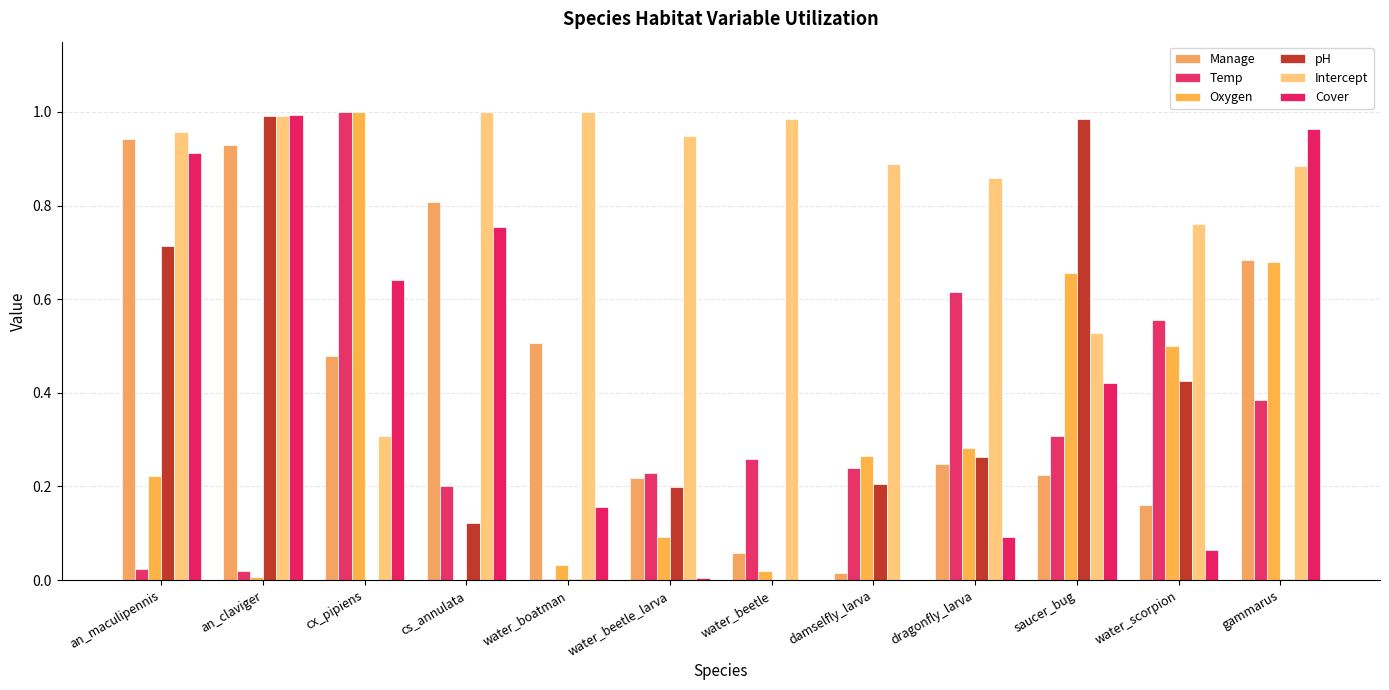

Does the chart contain stacked bars?

No